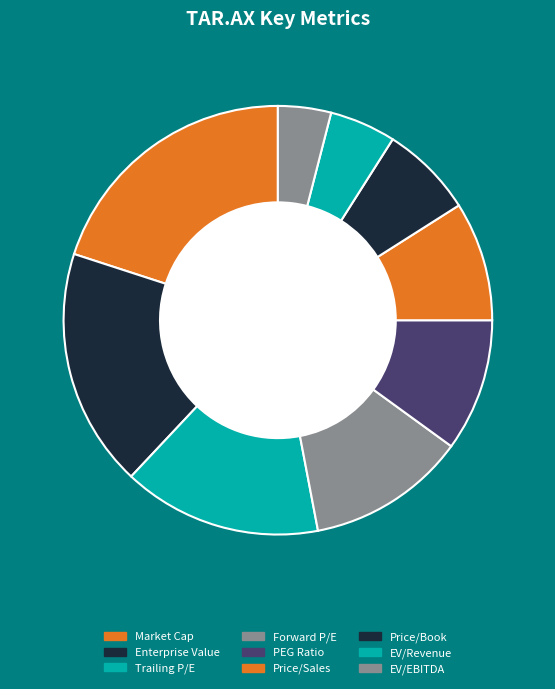

Count the number of slices in the pie.

9